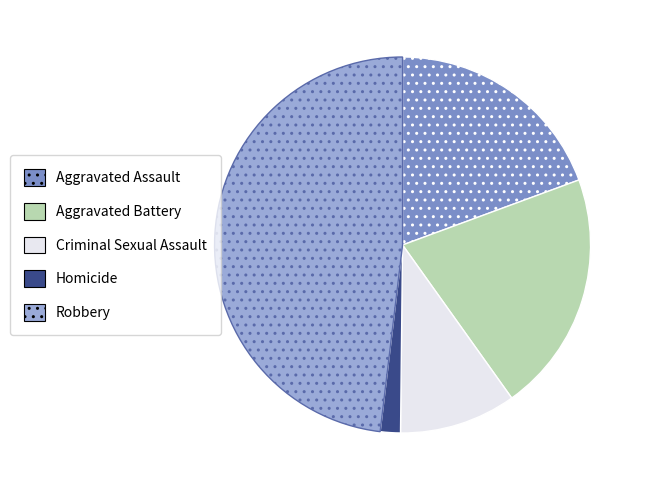

Which has a higher value, Aggravated Assault or Robbery?

Robbery